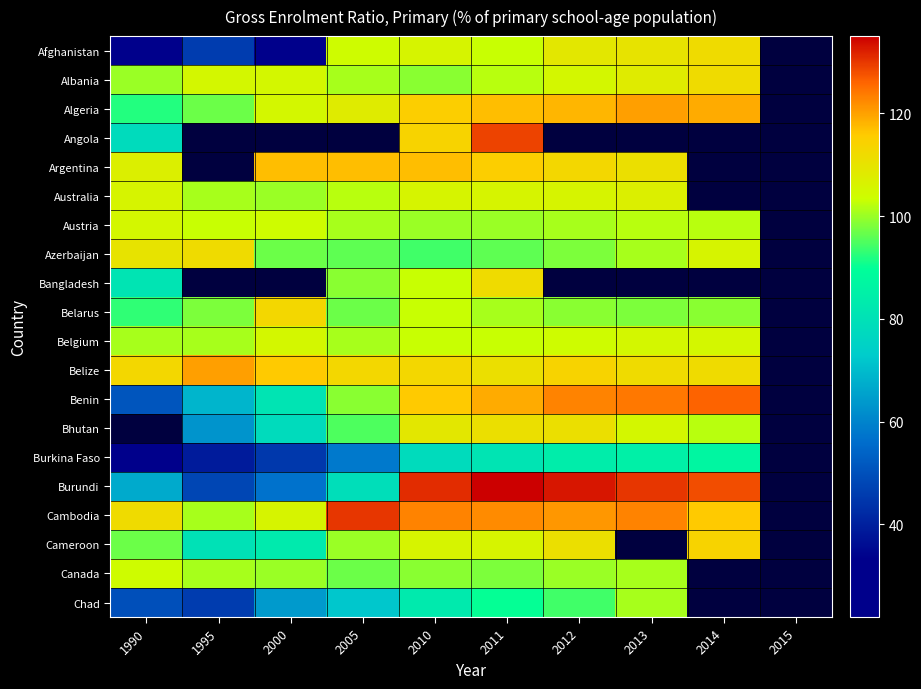

The Cambodia series shows 116.0 at 2014. True or false?

True